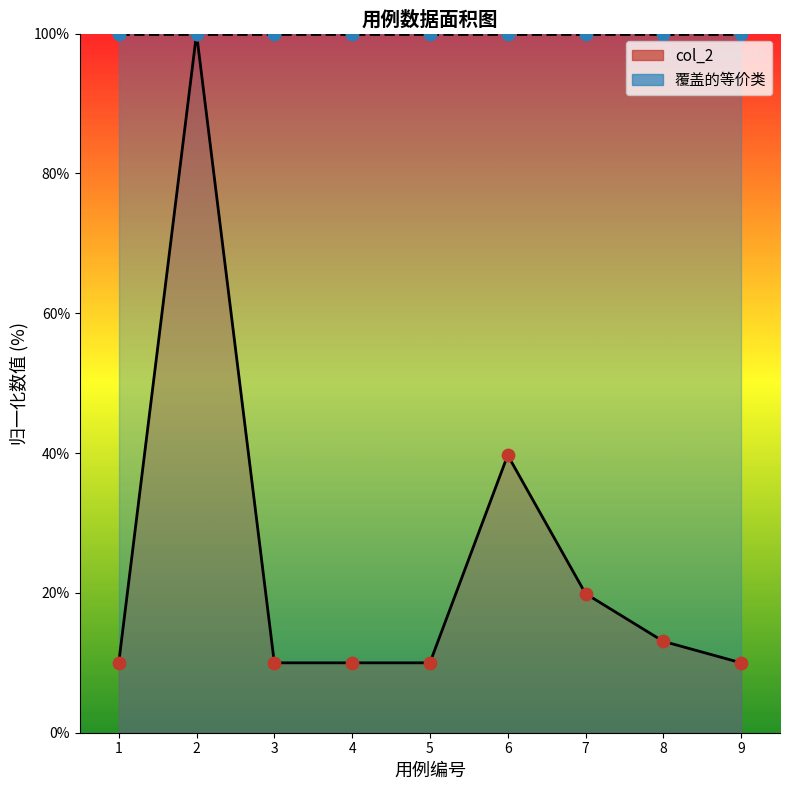

Approximately how many times larger is the value at 9 compared to 7?

0.5